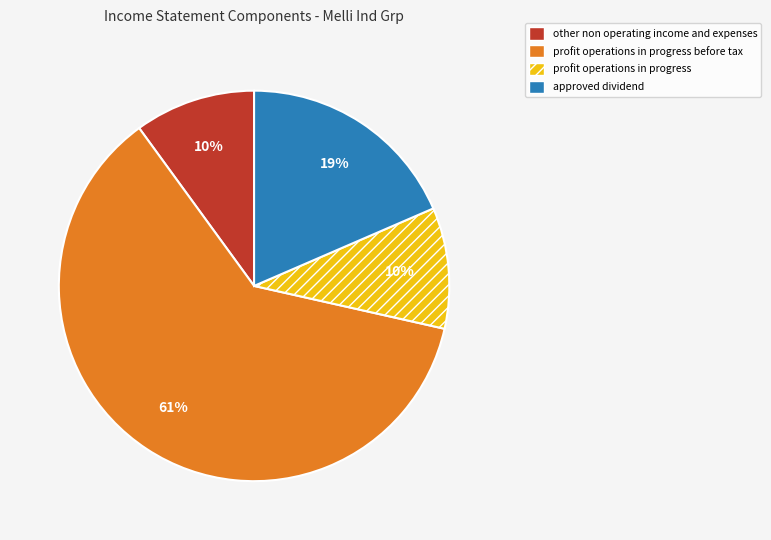

Is there any slice that represents more than half of the pie?

Yes